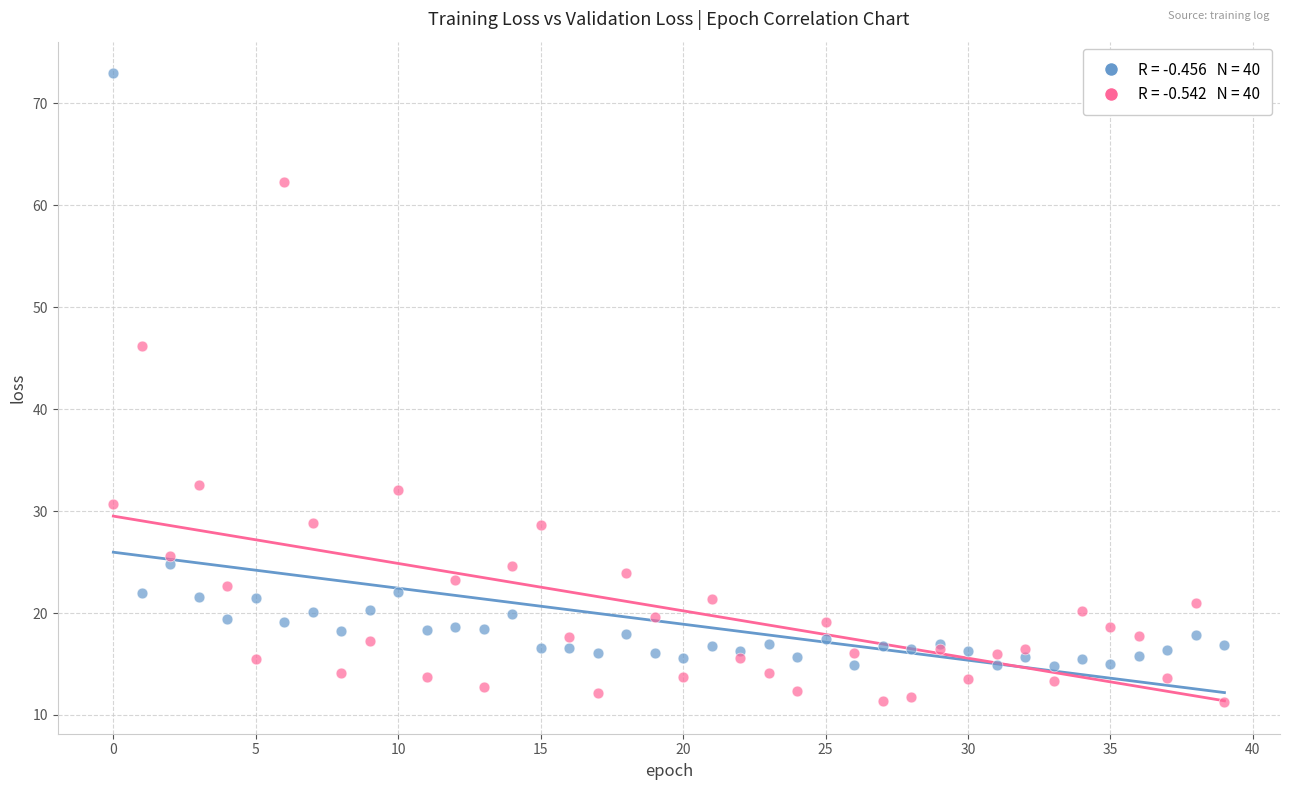

Across all series, what Y value is closest to 42?

46.2